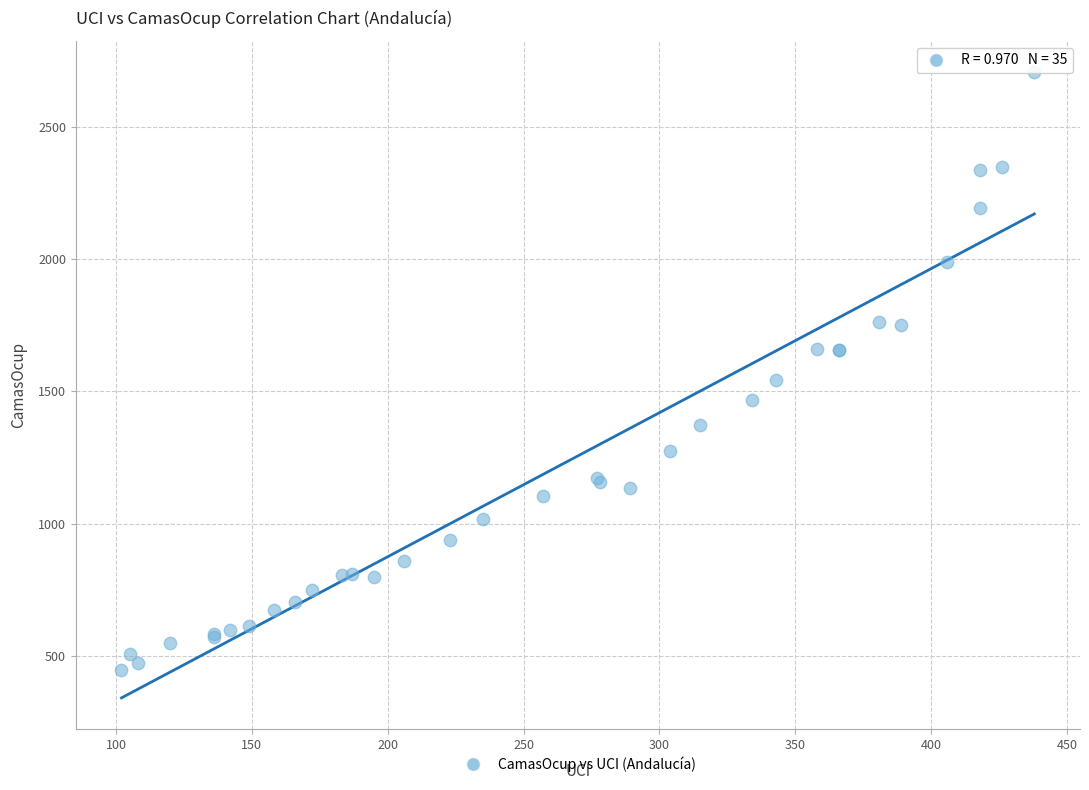

What Y value in the scatter plot is closest to 1576?

1545